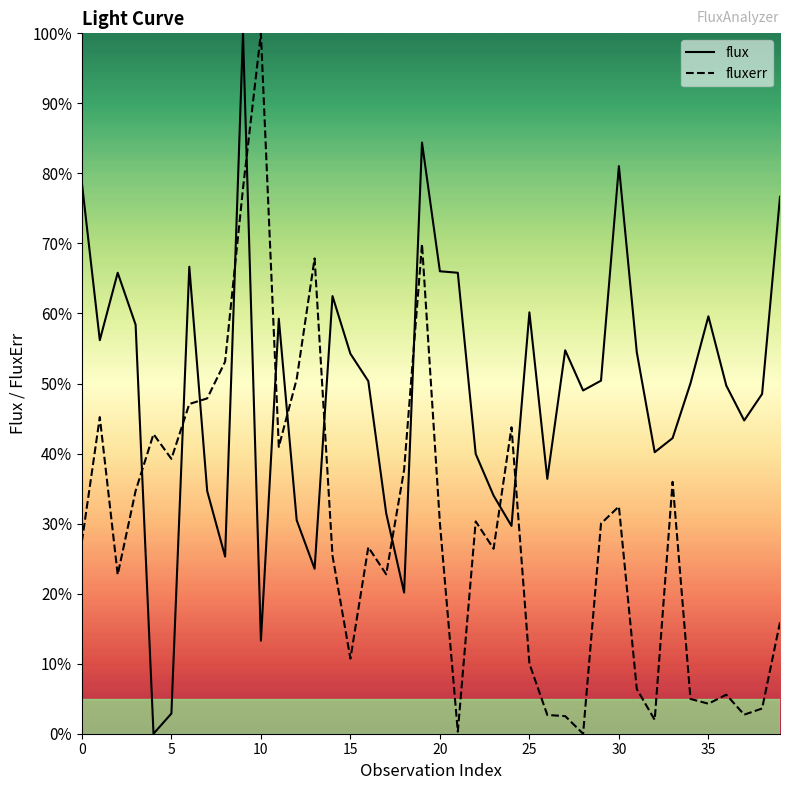

How many lines are shown in the chart?

2